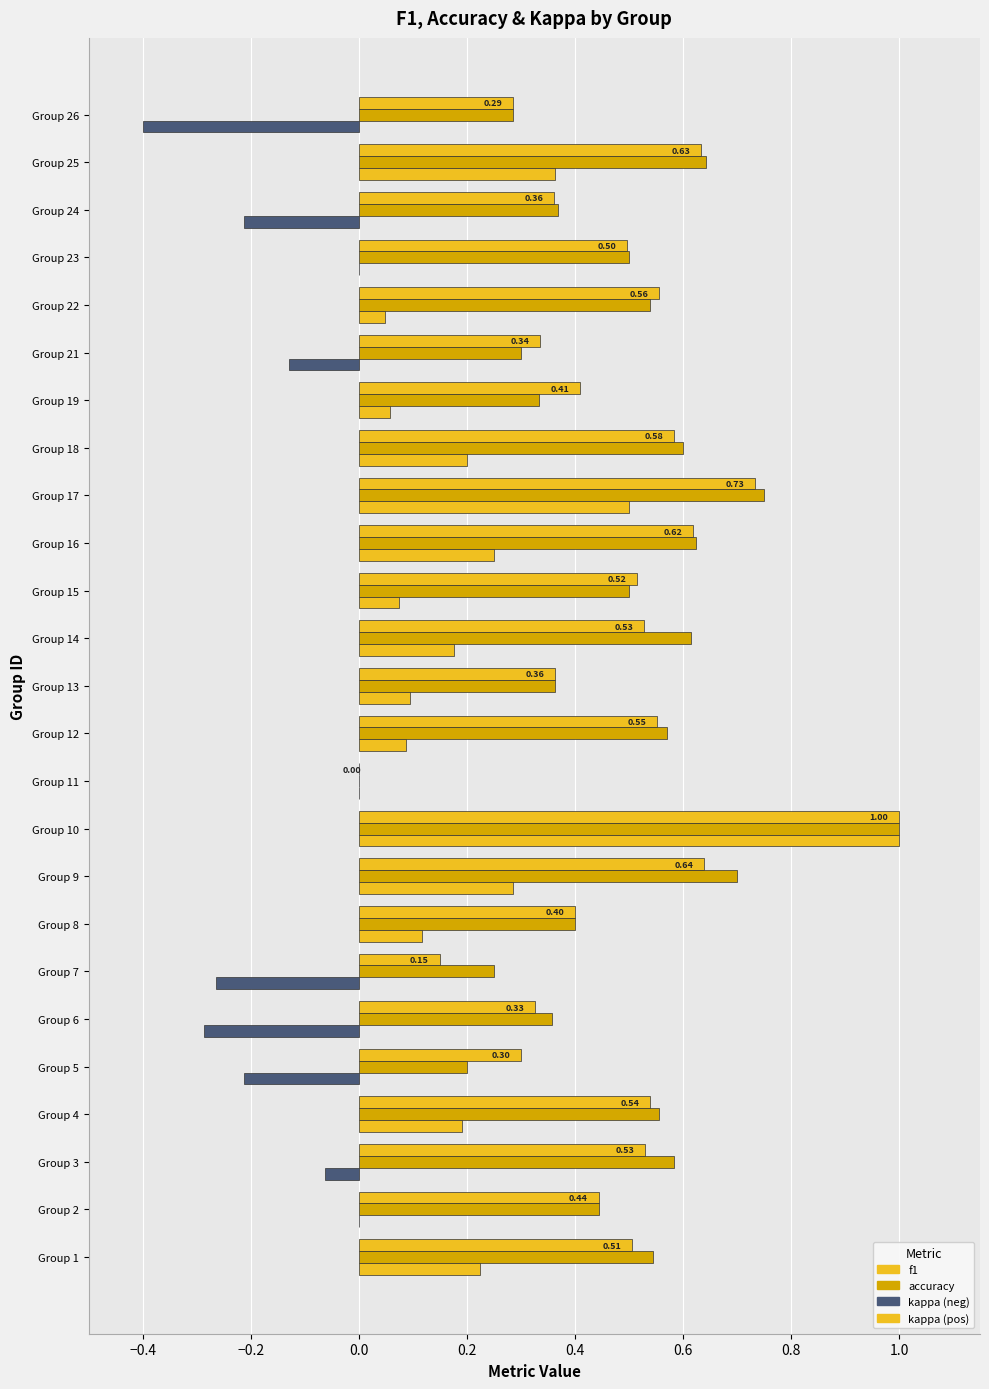

Reading left to right, list all the values displayed in this chart.

f1: 0.5	0.4	0.5	0.5	0.3	0.3	0.1	0.4	0.6	1.0	0.0	0.6	0.4	0.5	0.5	0.6	0.7	0.6	0.4	0.3	0.6	0.5	0.4	0.6	0.3
accuracy: 0.5	0.4	0.6	0.6	0.2	0.4	0.2	0.4	0.7	1.0	0.0	0.6	0.4	0.6	0.5	0.6	0.8	0.6	0.3	0.3	0.5	0.5	0.4	0.6	0.3